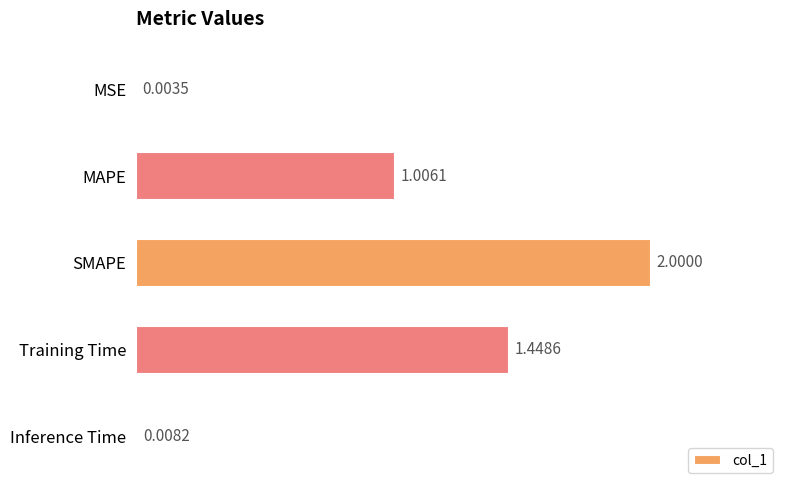

What is the change in value from SMAPE to Inference Time?

-2.0